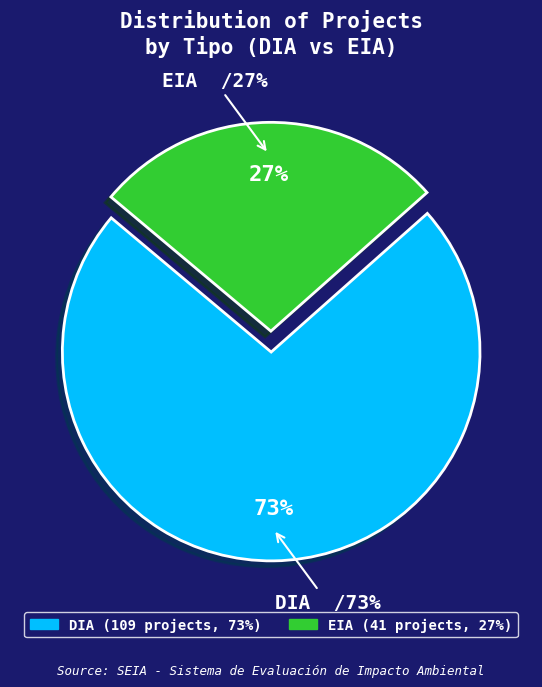

Which has a higher value, EIA or DIA?

DIA